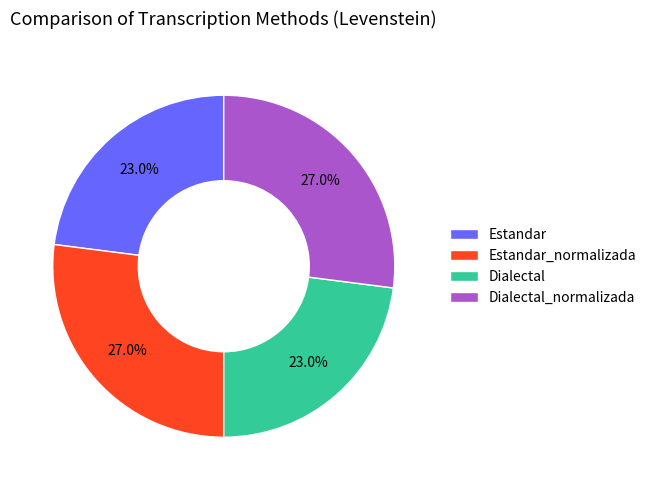

To the nearest percent, what portion does Estandar_normalizada represent?

27%